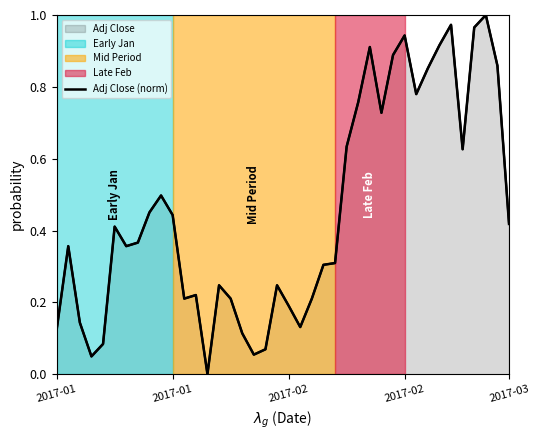

Reading left to right, what are all the values shown in this chart?

0.1	0.4	0.1	0.0	0.1	0.4	0.4	0.4	0.5	0.5	0.4	0.2	0.2	0.0	0.2	0.2	0.1	0.1	0.1	0.2	0.2	0.1	0.2	0.3	0.3	0.6	0.8	0.9	0.7	0.9	0.9	0.8	0.9	0.9	1.0	0.6	1.0	1.0	0.9	0.4